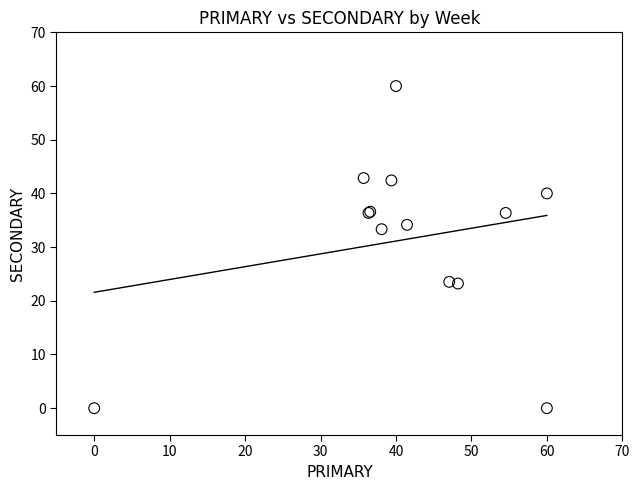

What Y value in the scatter plot is closest to 30?

33.3